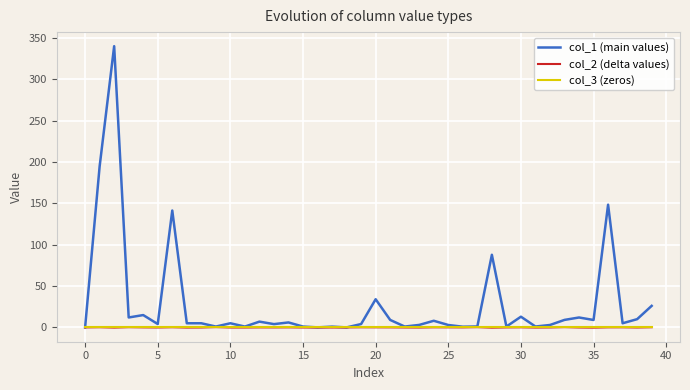

Which series has the largest range (max minus min)?

col_1 (main values)